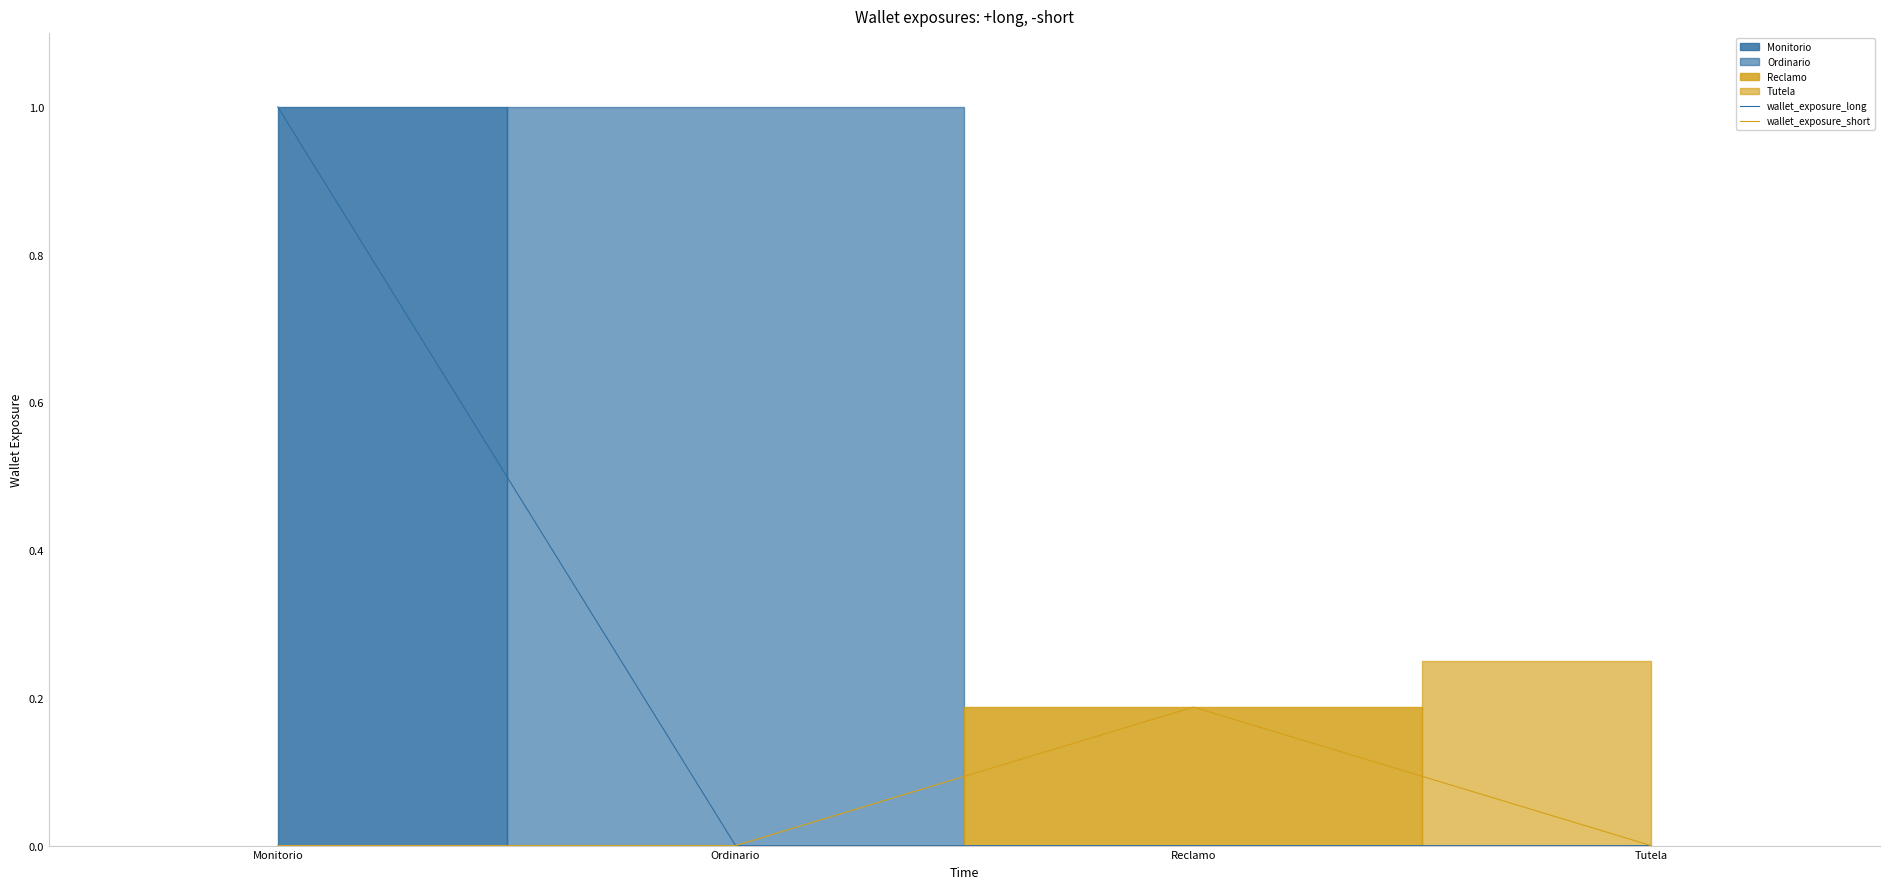

At which category is the sum across all series the highest?

Monitorio